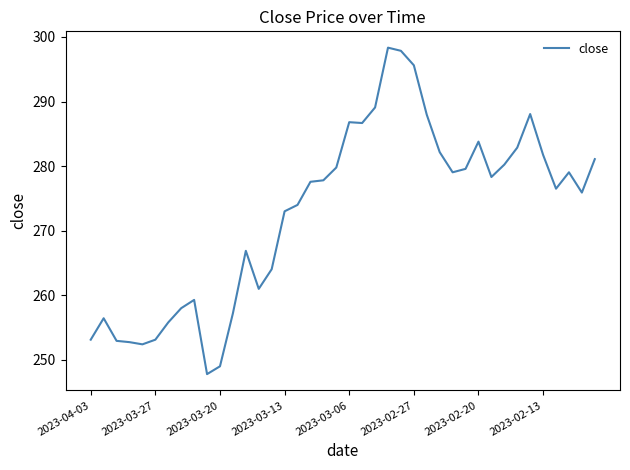

What is the smallest value displayed?

247.8